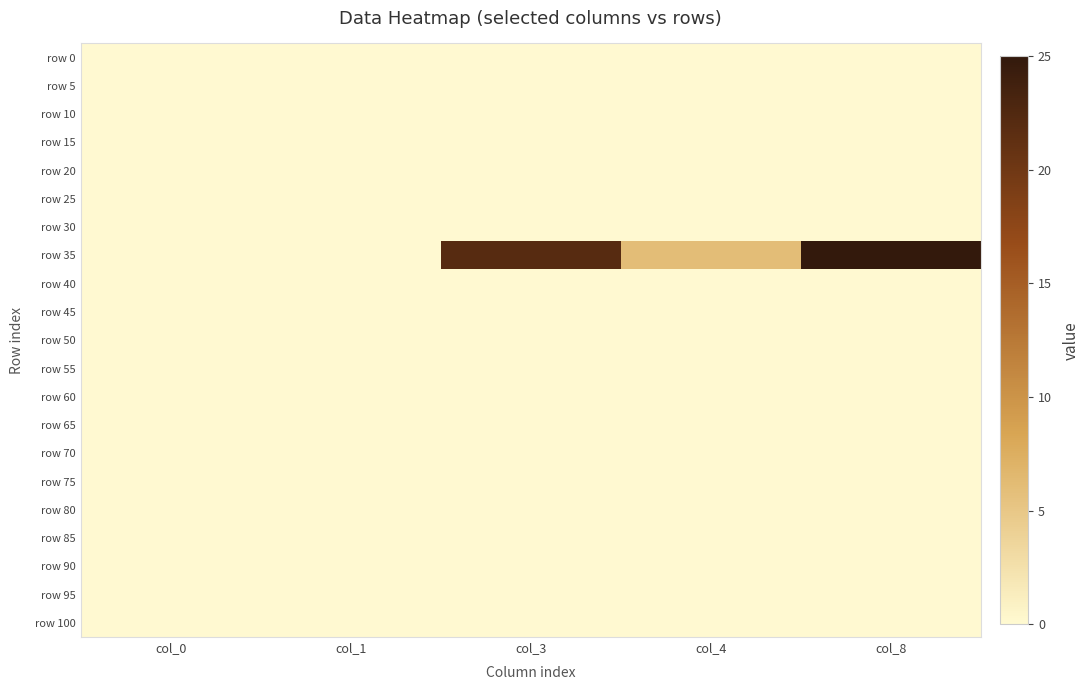

List the series in order of their peak value, lowest first.

row 0, row 5, row 10, row 15, row 20, row 25, row 30, row 40, row 45, row 50, row 55, row 60, row 65, row 70, row 75, row 80, row 85, row 90, row 95, row 100, row 35